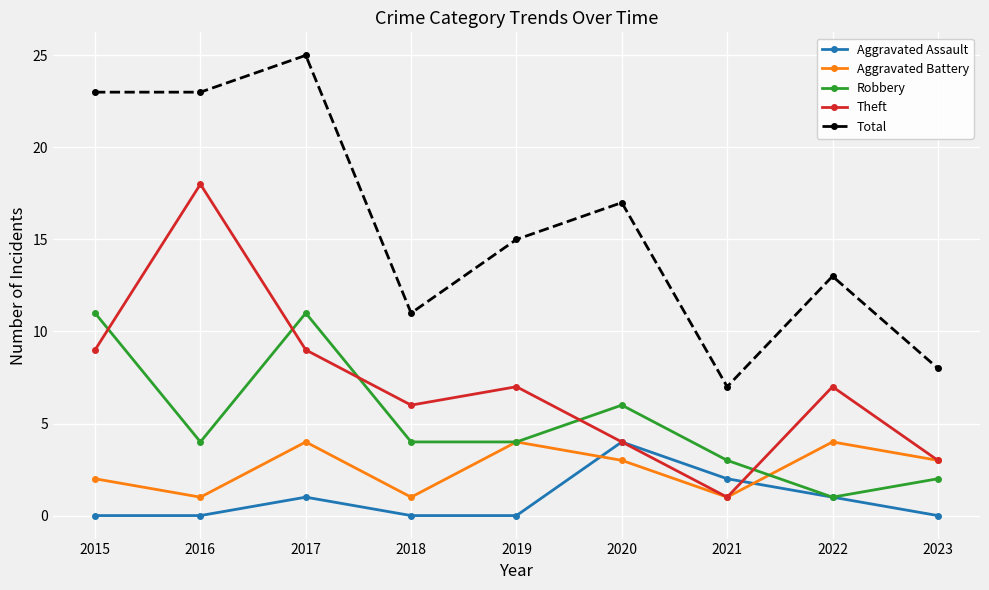

The value of Aggravated Battery at 2022 is 4. True or false?

True